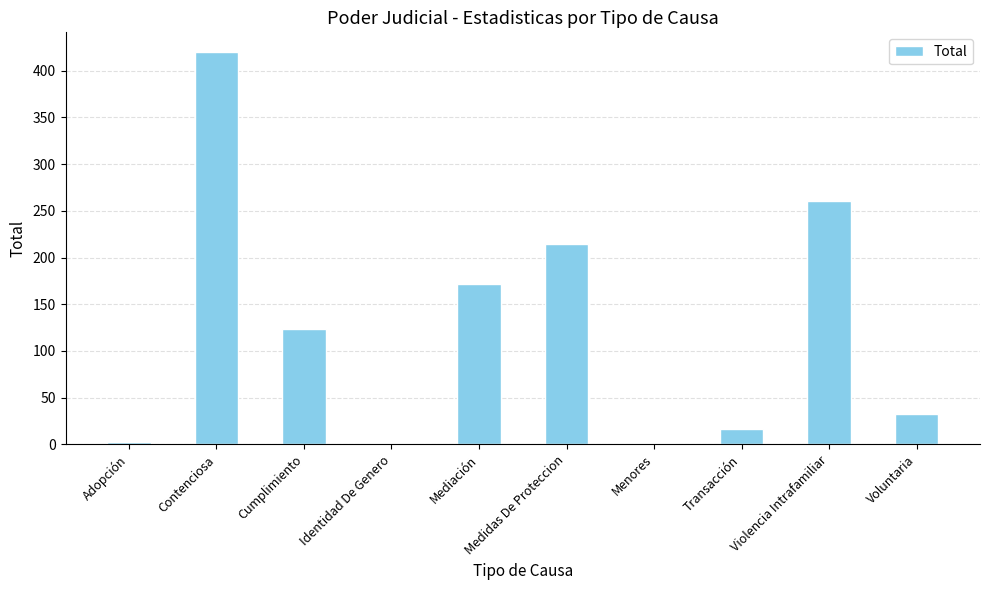

Does the chart contain stacked bars?

No